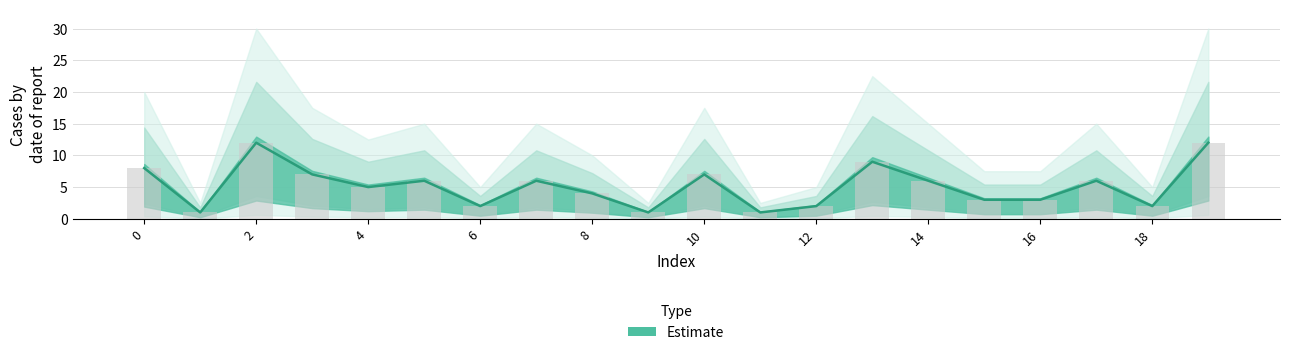

How many values are below 6?

10